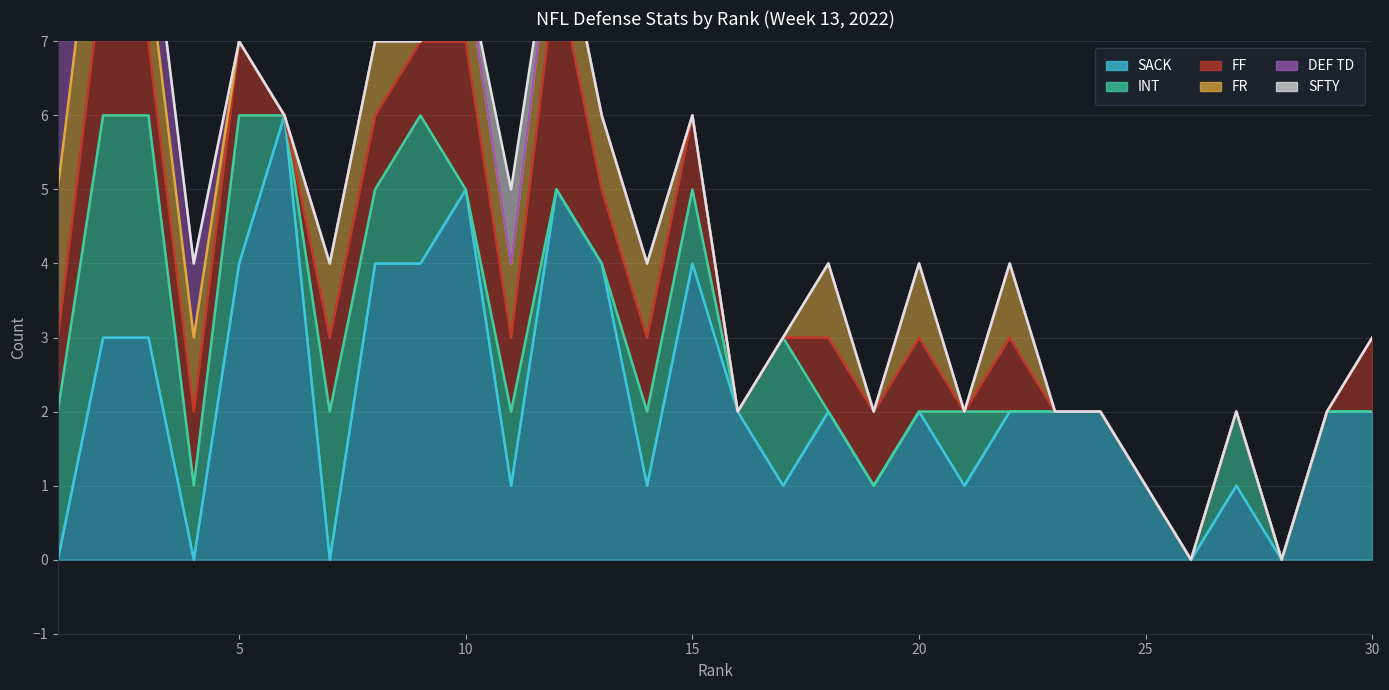

How many categories are shown in the chart?

30